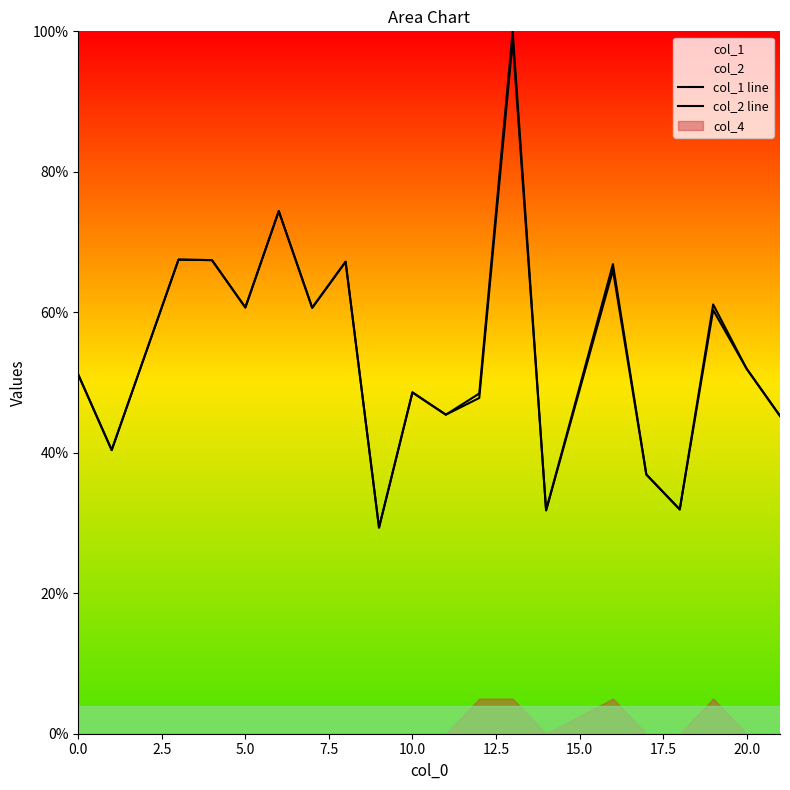

True or false: col_1 line has a value of 1.1 at 17.5.

False